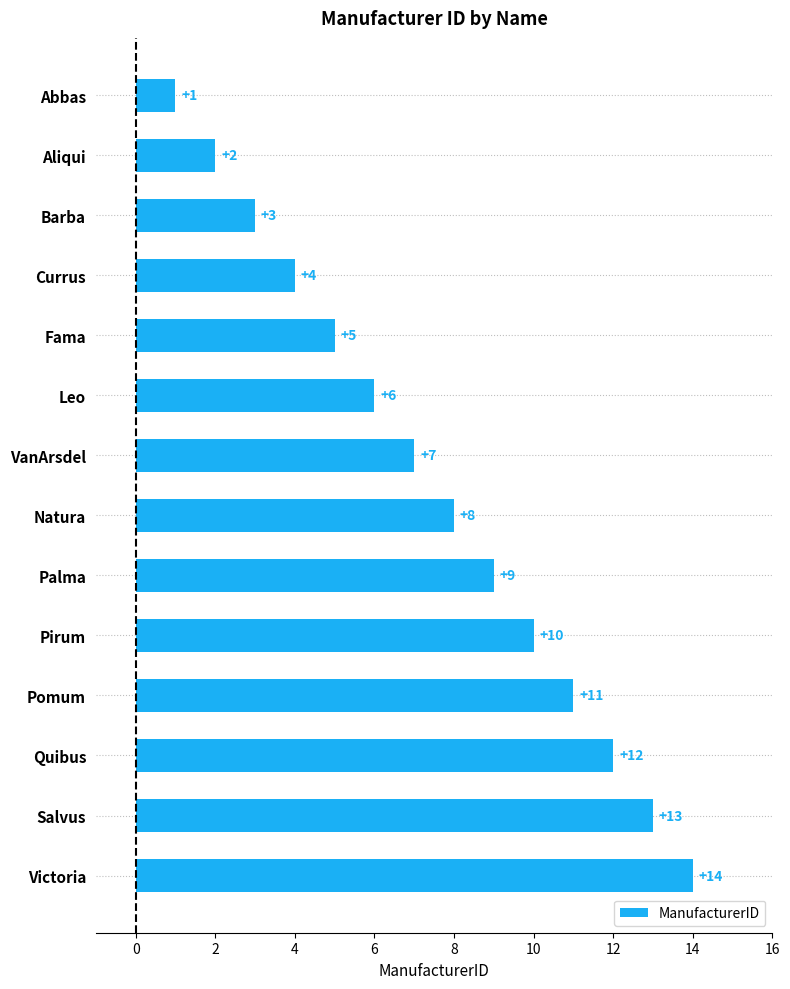

What is the change in value from Pirum to Salvus?

+3